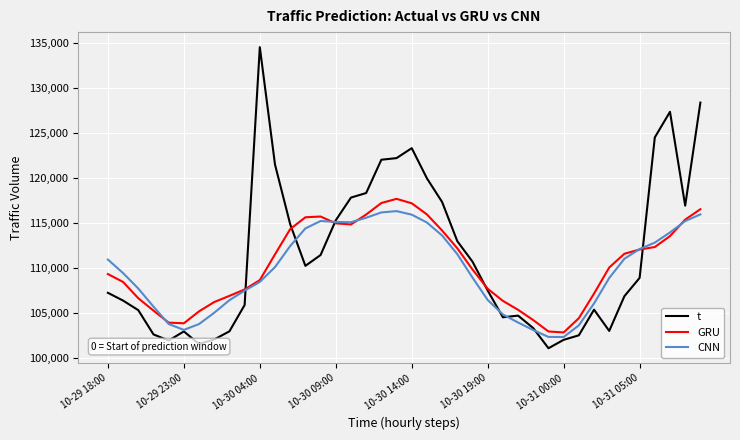

Which series has the largest range (max minus min)?

t